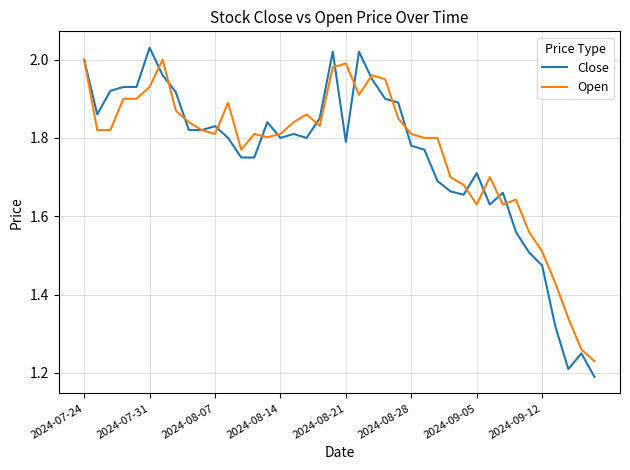

Which series has the largest range (max minus min)?

Close